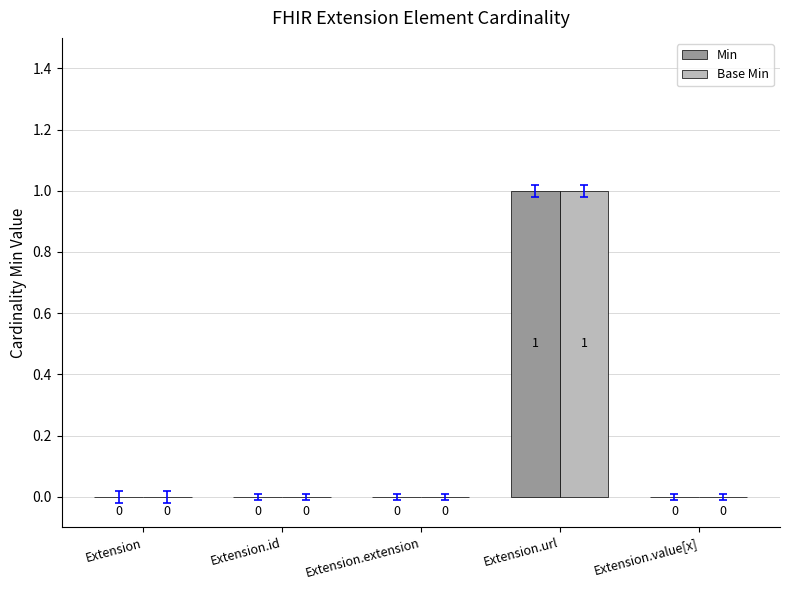

Is it true that Min equals -1 at Extension.extension?

False